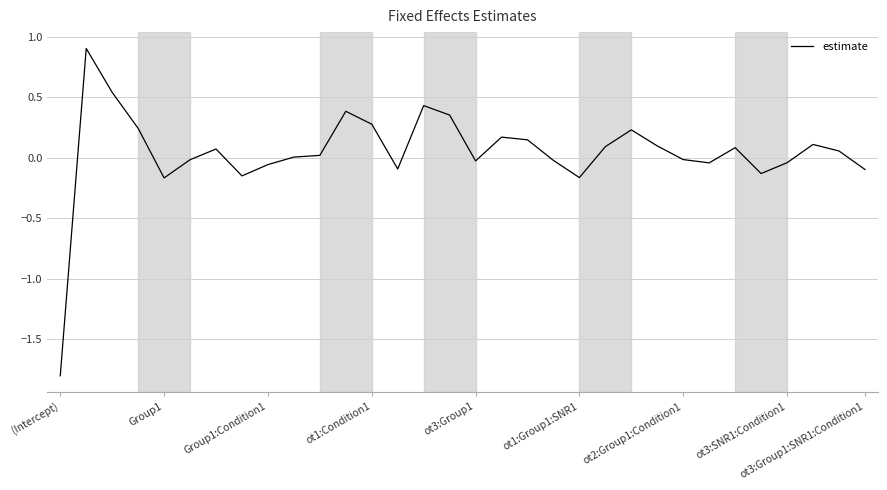

What is the greatest value displayed?

0.9